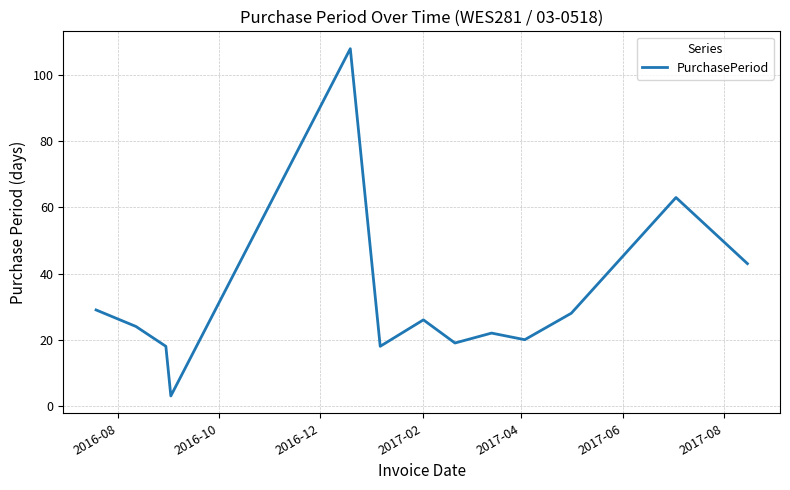

Reading left to right, transcribe all the data shown in this chart.

29	24	18	3	108	18	26	19	22	20	28	63	43